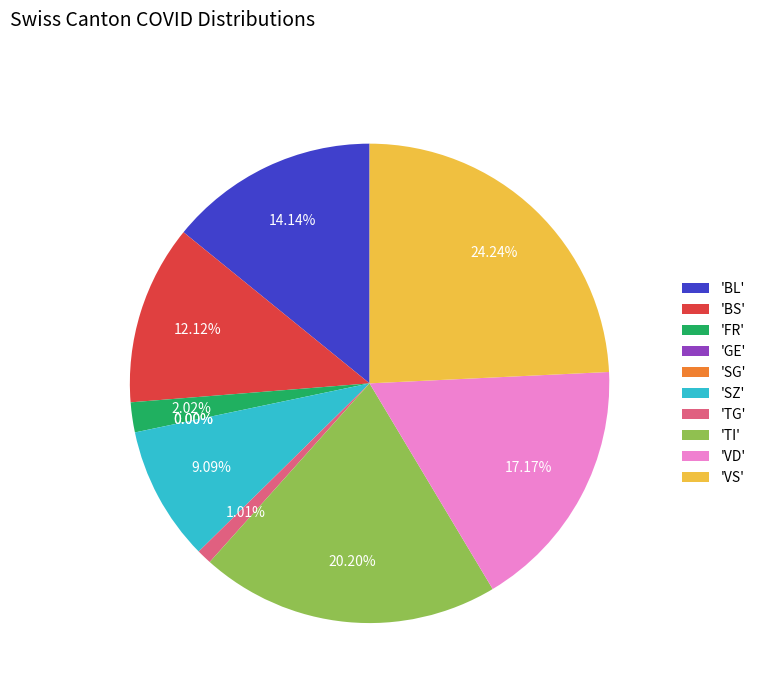

Is there a majority slice in this chart?

No